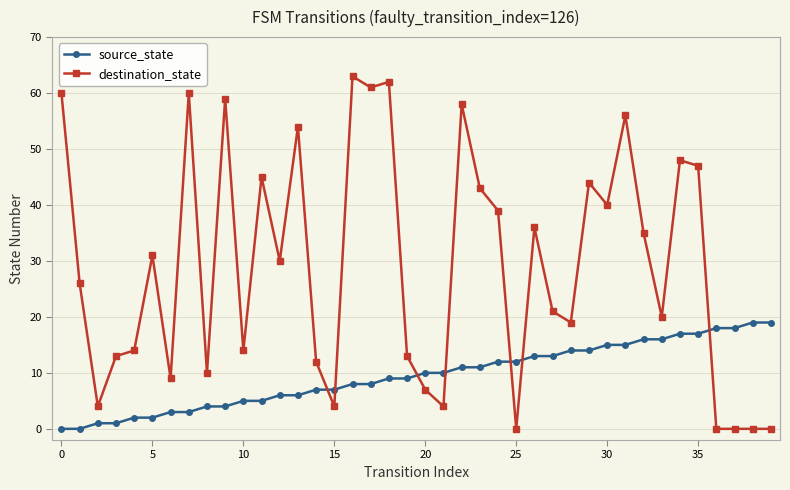

How many intersections are there between source_state and destination_state?

7